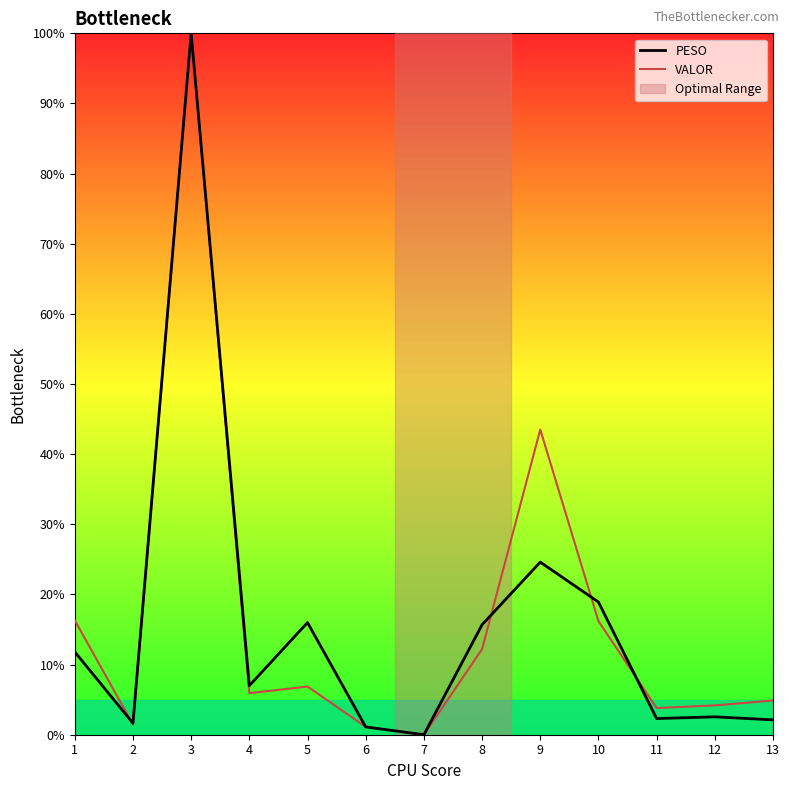

The value of PESO at 10 is 6.5. True or false?

False